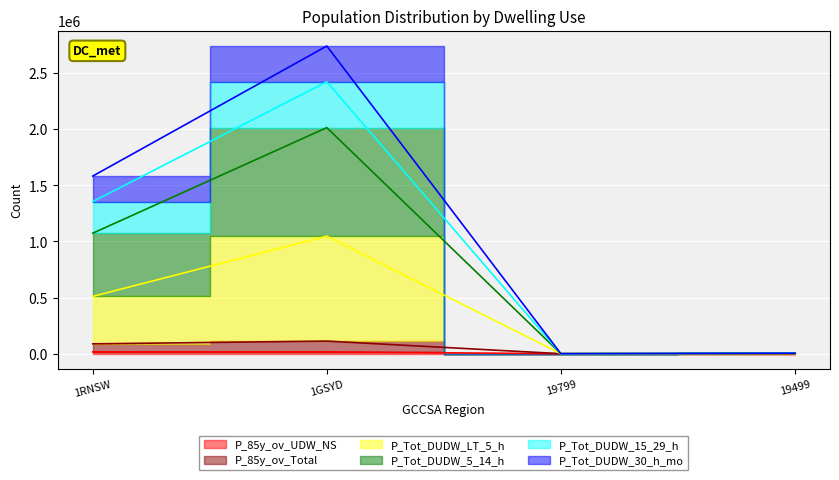

Where is P_Tot_DUDW_LT_5_h nearest to the value 523549?

1RNSW